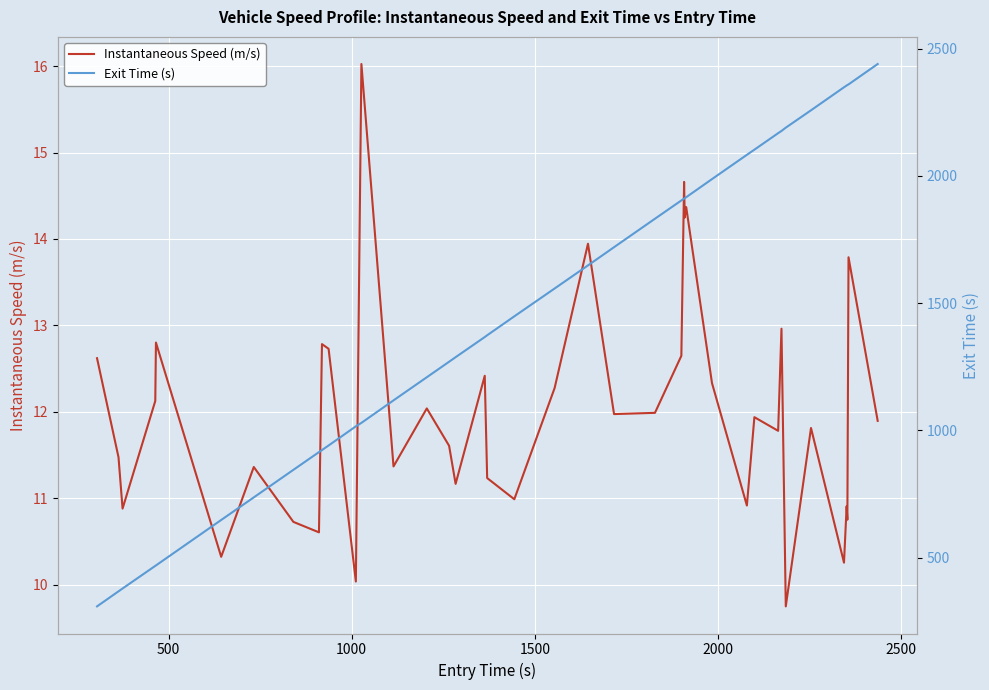

True or false: Instantaneous Speed (m/s) and Exit Time (s) intersect in this chart.

False